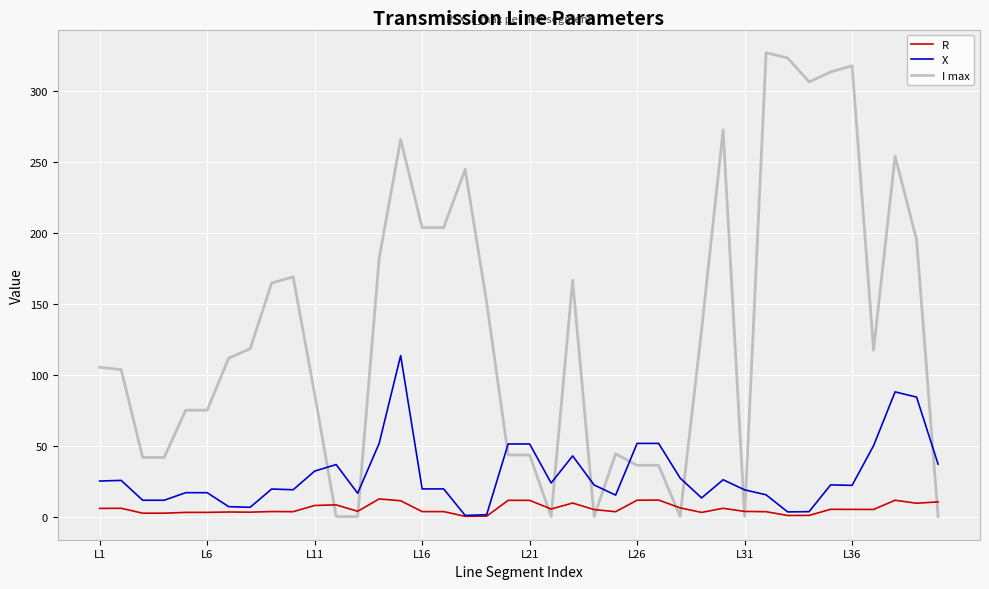

Which series has the largest total across all categories?

I max